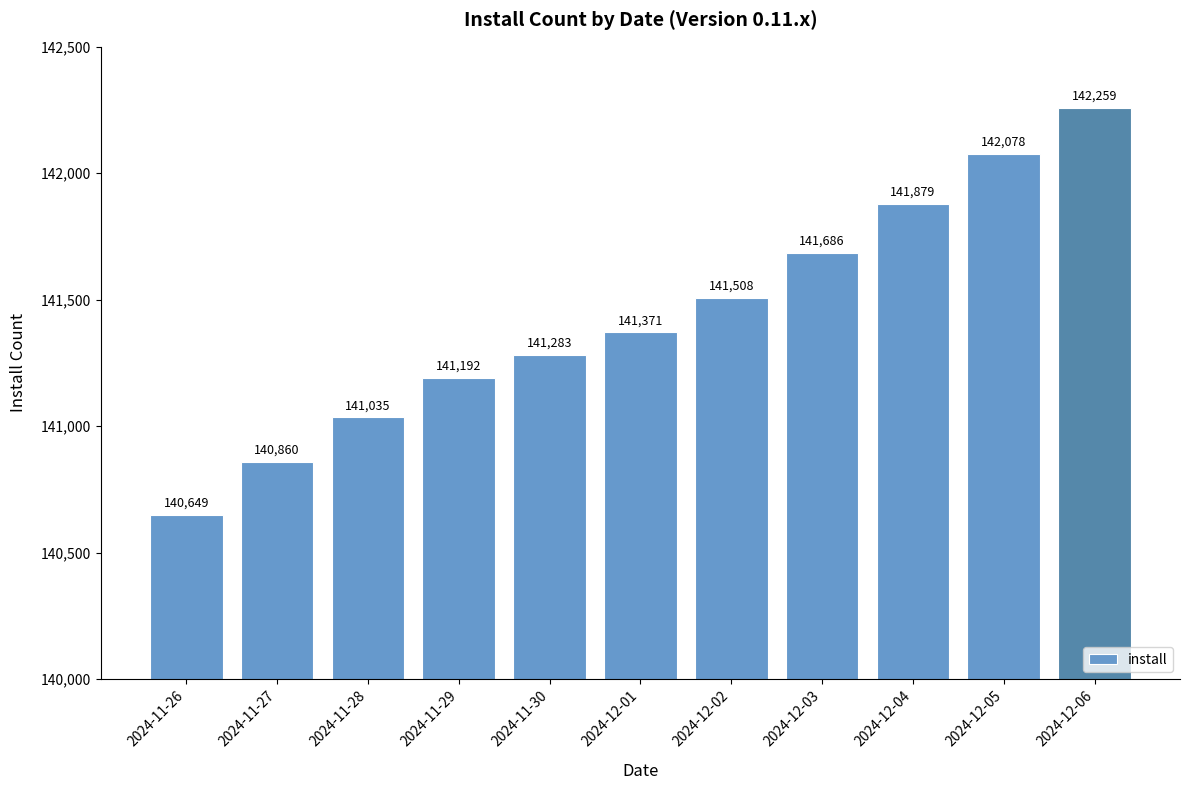

Between 2024-12-02 and 2024-12-01, which is larger?

2024-12-02